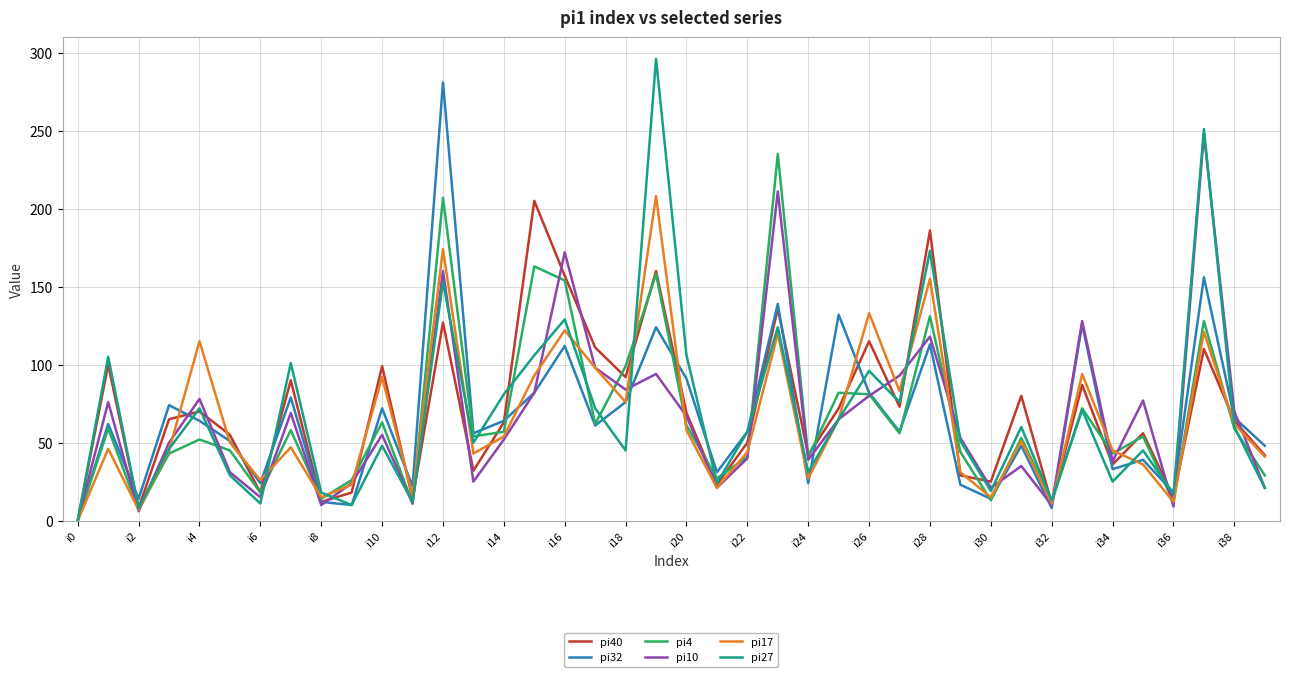

What is the greatest value displayed?

296